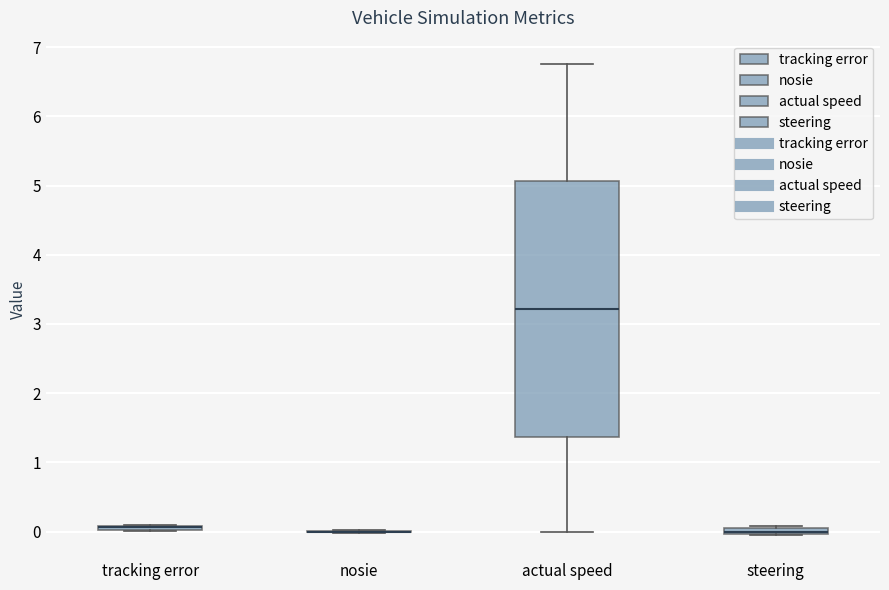

Where does the lower whisker of the box for actual speed end on the y-axis? The values are not printed on the chart, so give them approximately, as read against the axis.

0.0